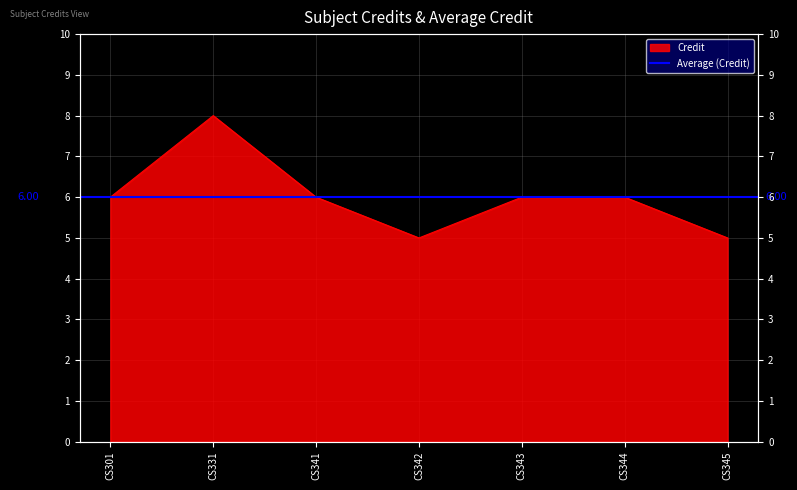

What is the ratio of the value at CS344 to the value at CS331?

0.8